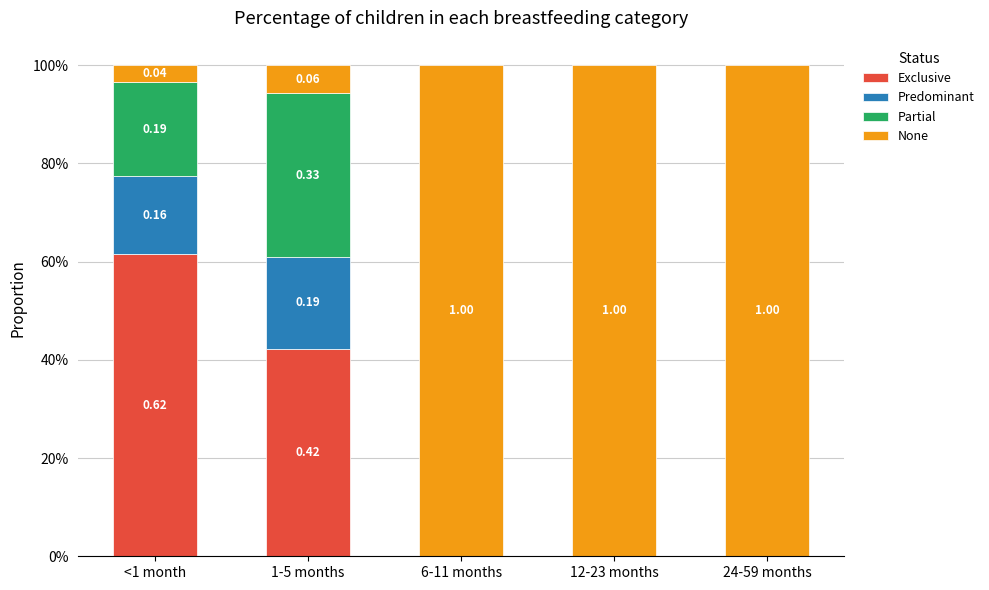

List the series in order of their peak value, highest first.

None, Exclusive, Partial, Predominant